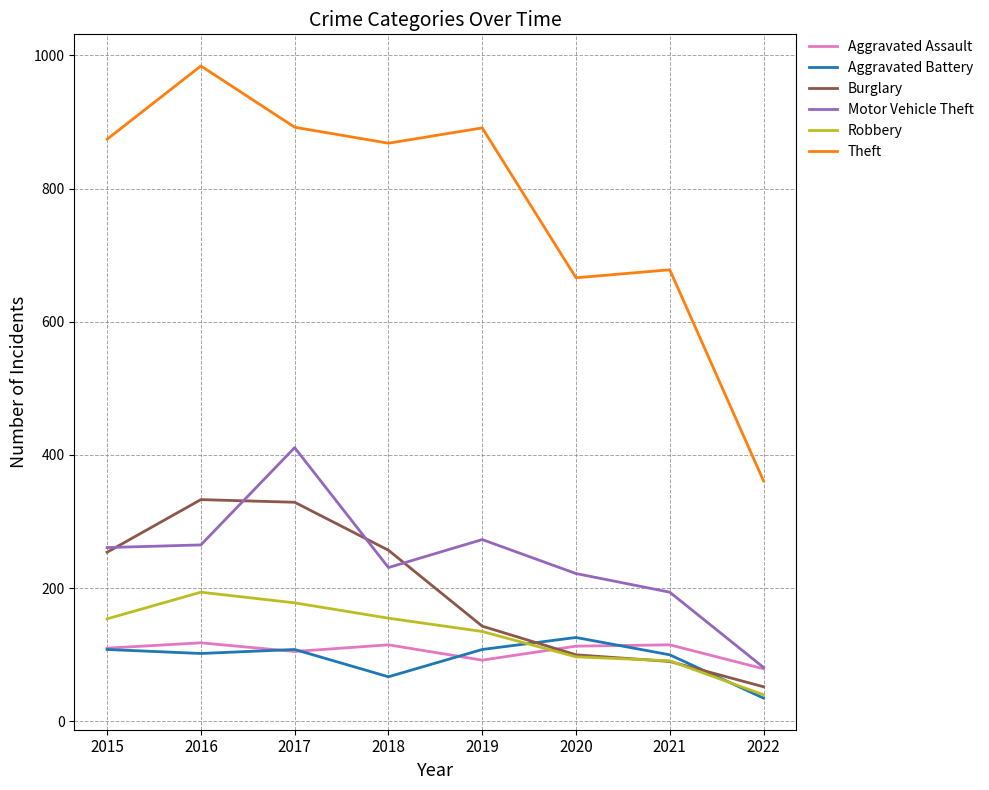

Which series ends up on top after the final intersection of Aggravated Assault and Robbery?

Aggravated Assault